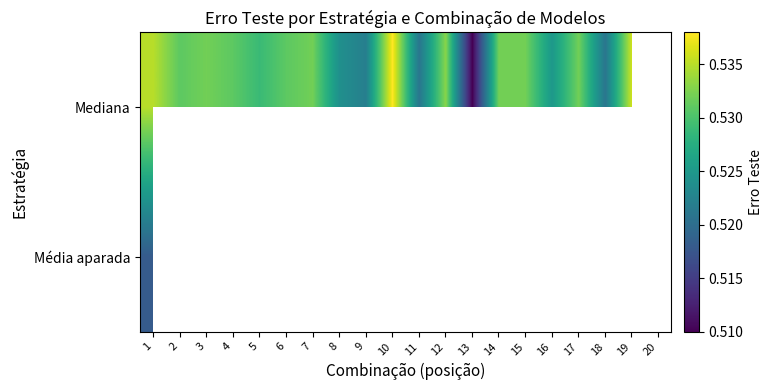

Rank the series by their maximum value, from highest to lowest.

Mediana, Média aparada